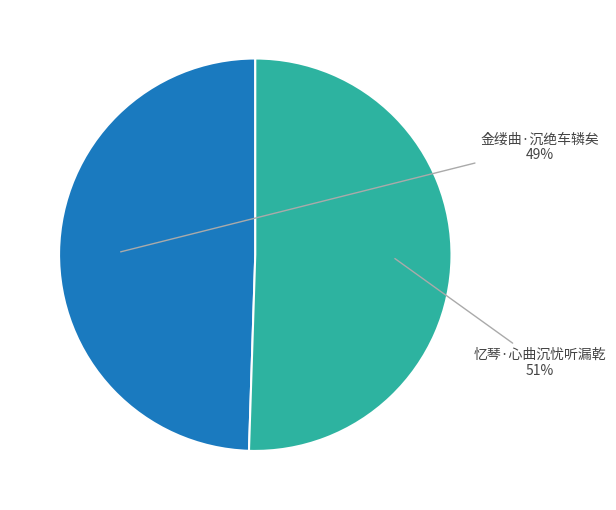

To the nearest percent, what is the average slice percentage?

50%